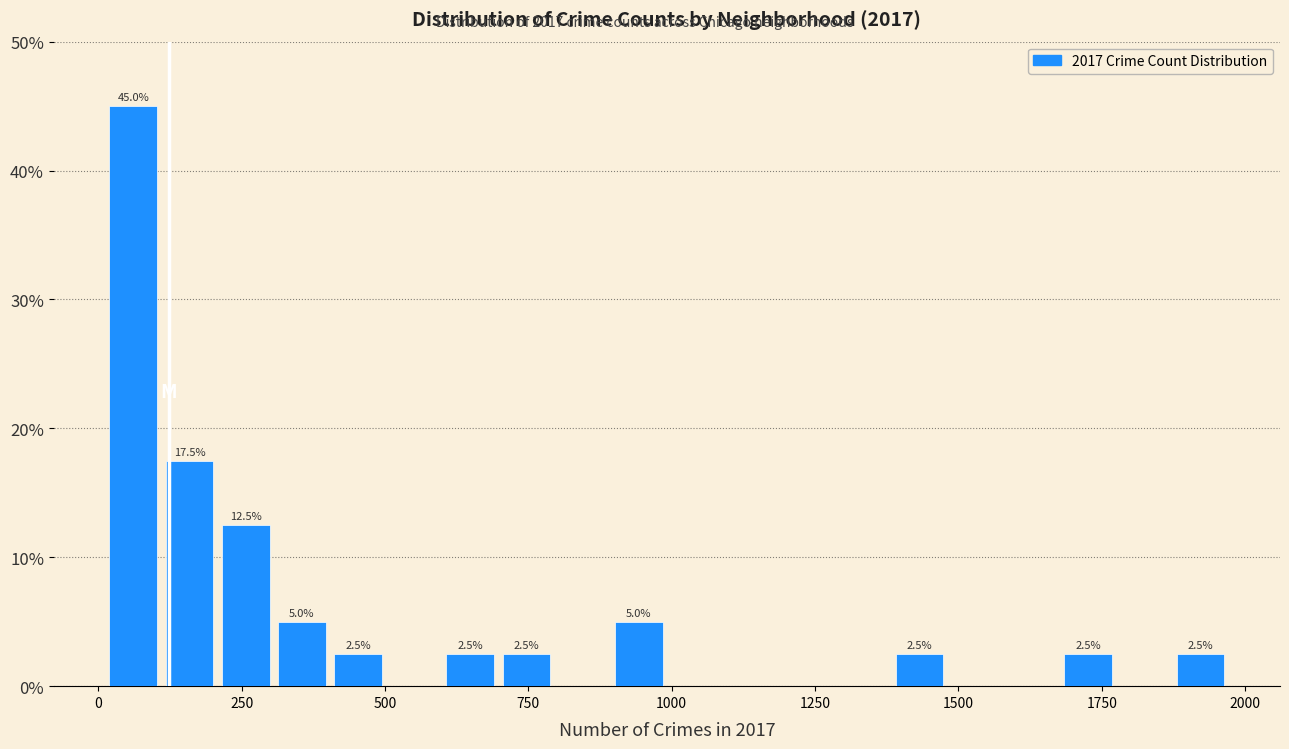

Read against the x-axis, roughly where is the centre of the tallest bar?

50